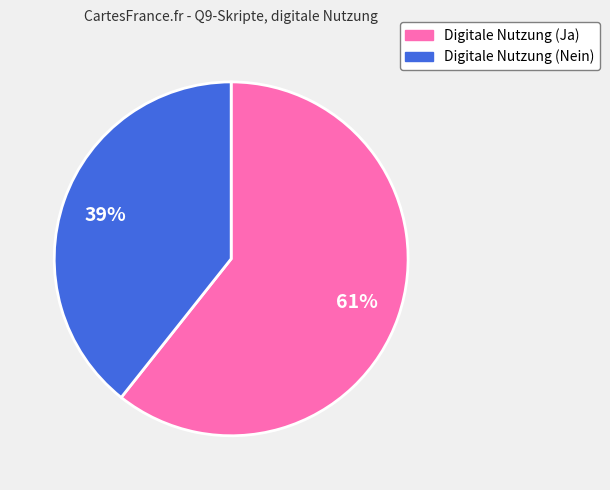

Is the sum of Digitale Nutzung (Nein) and Digitale Nutzung (Ja) greater than half?

Yes